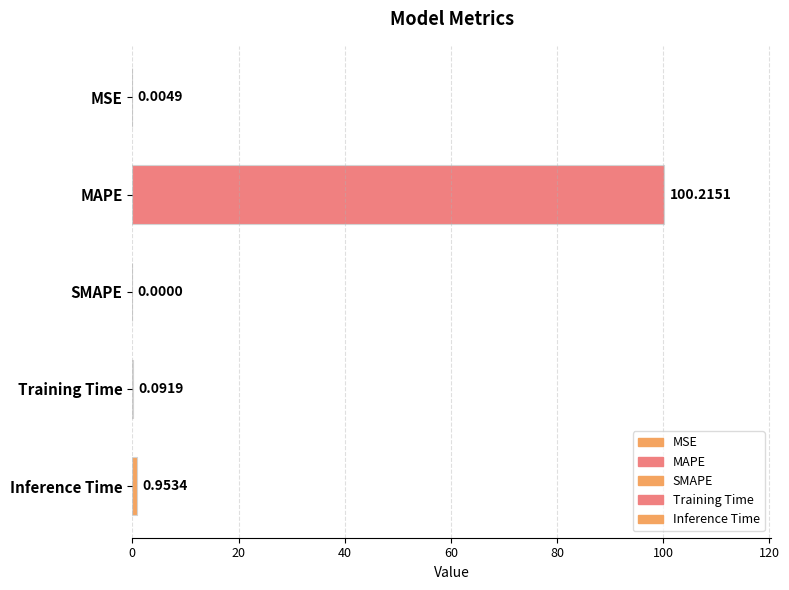

What is the change in value from SMAPE to Inference Time?

+1.0